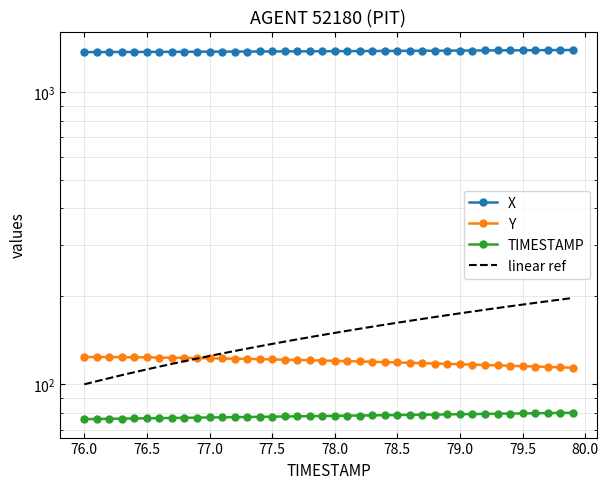

True or false: X and TIMESTAMP intersect in this chart.

False